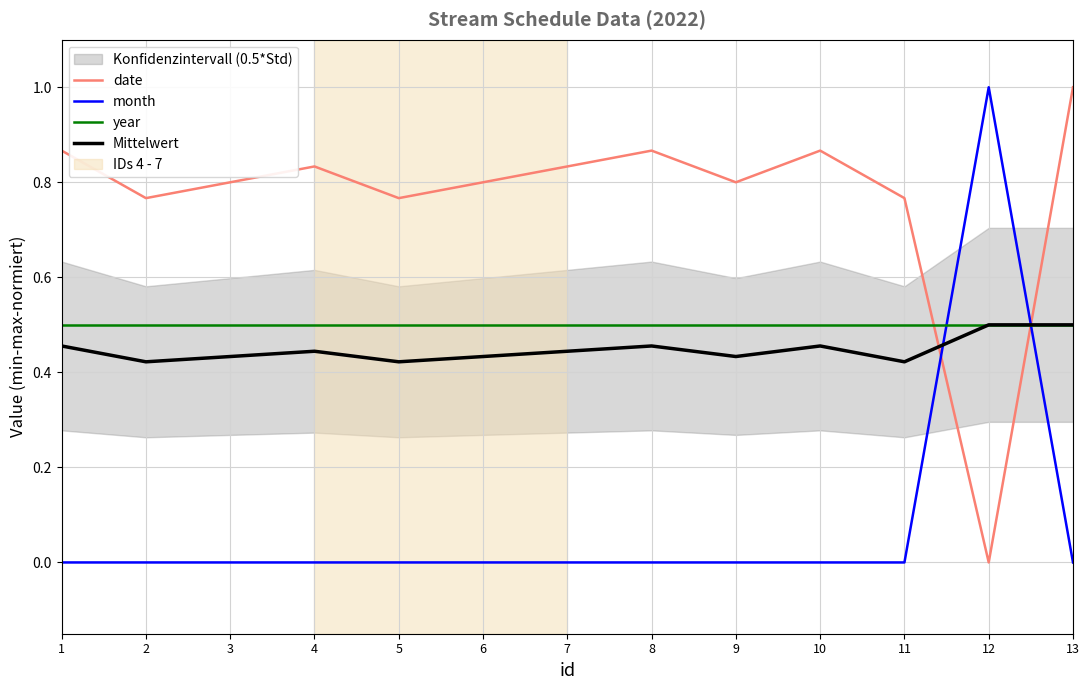

Is it true that date equals 0.8 at 11?

True